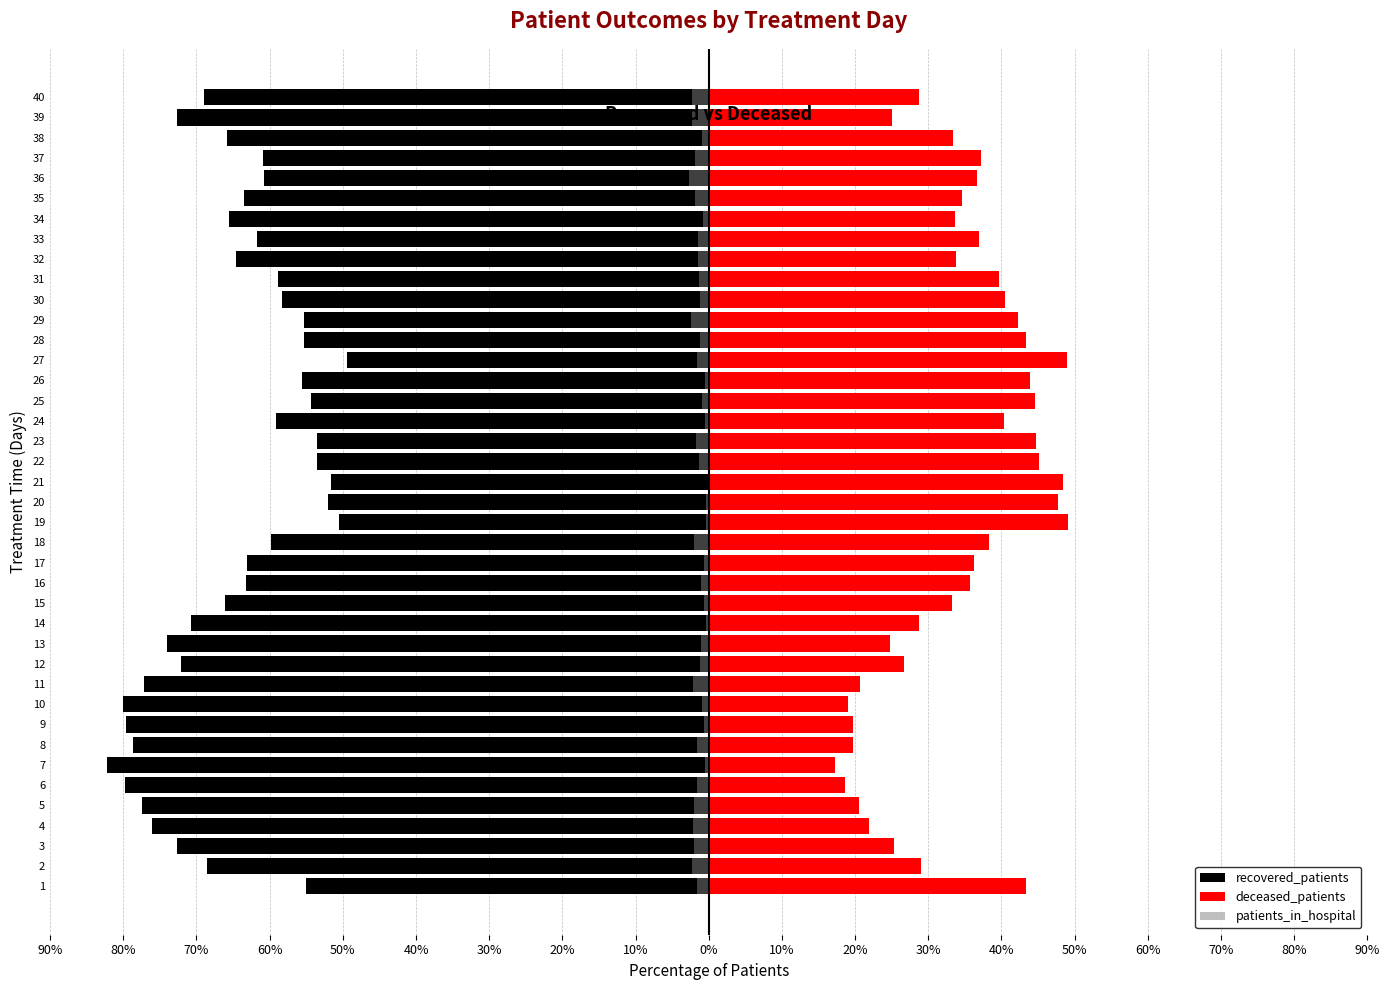

How many bars are there in each group?

3